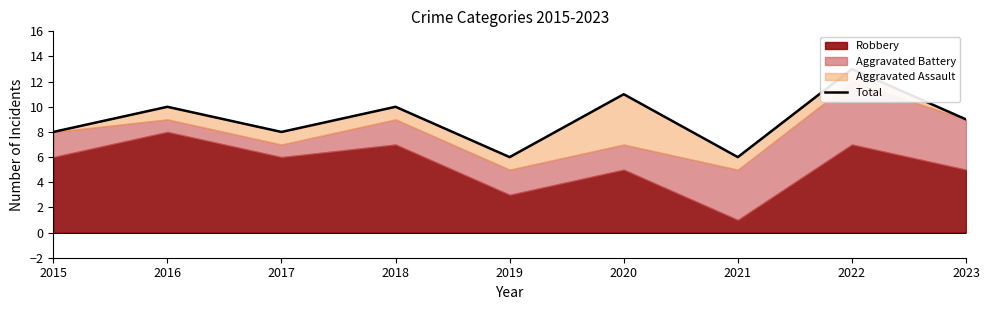

List the labels in order of value, smallest first.

2019, 2021, 2015, 2017, 2023, 2016, 2018, 2020, 2022